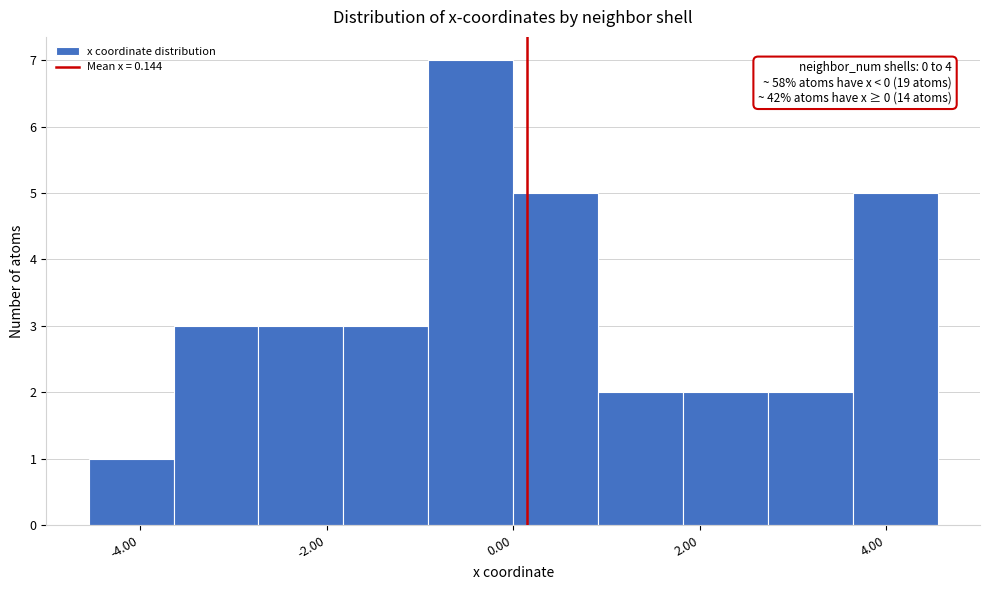

Over which range of the x-axis is the bar tallest?

-1.0 to 0.0